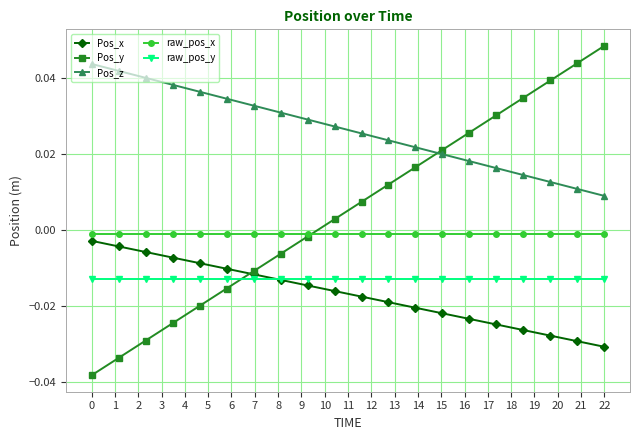

True or false: raw_pos_y and raw_pos_x intersect in this chart.

False